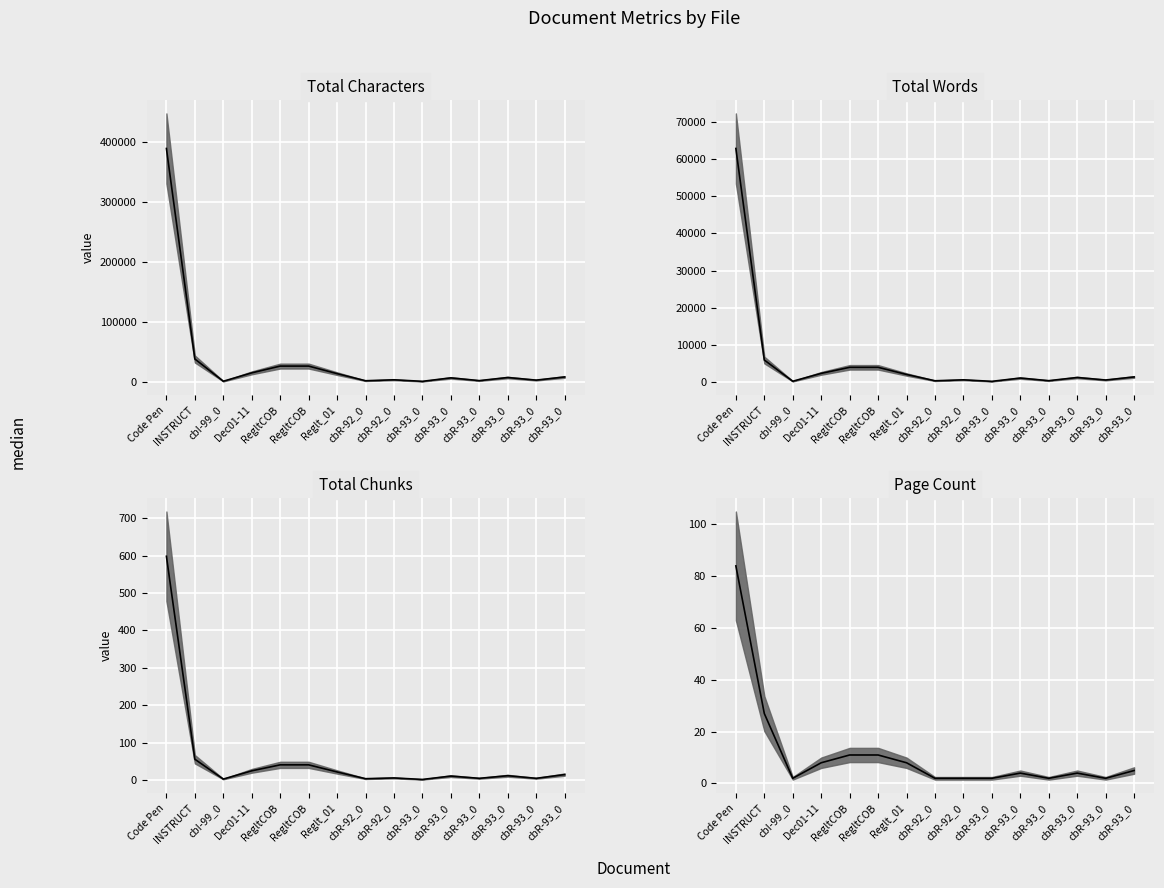

What value does the total_chunks series have at Reglt_01, to the nearest 10?

20